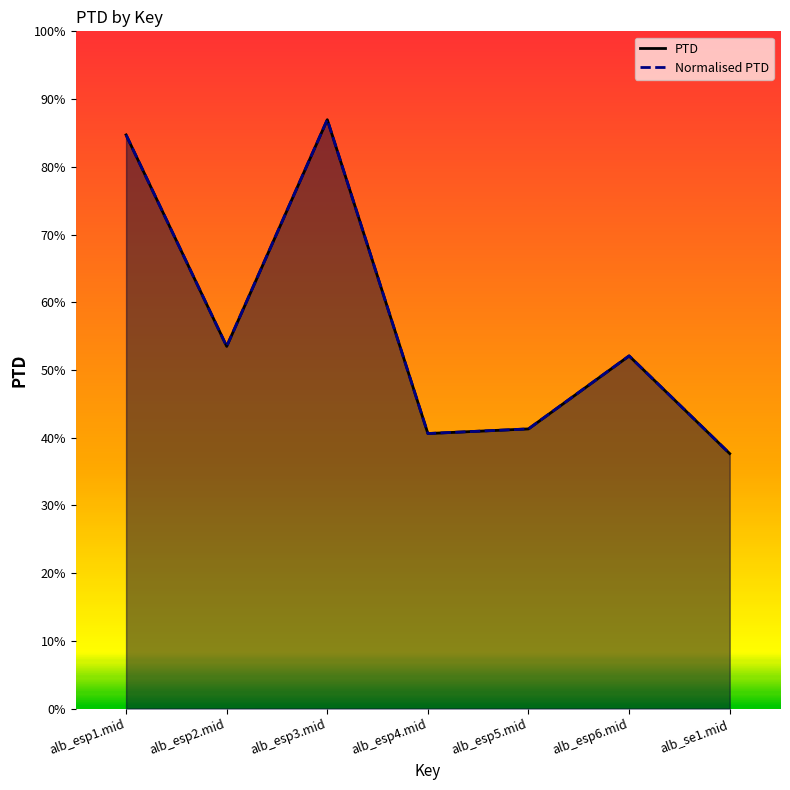

True or false: Normalised PTD and PTD intersect in this chart.

False